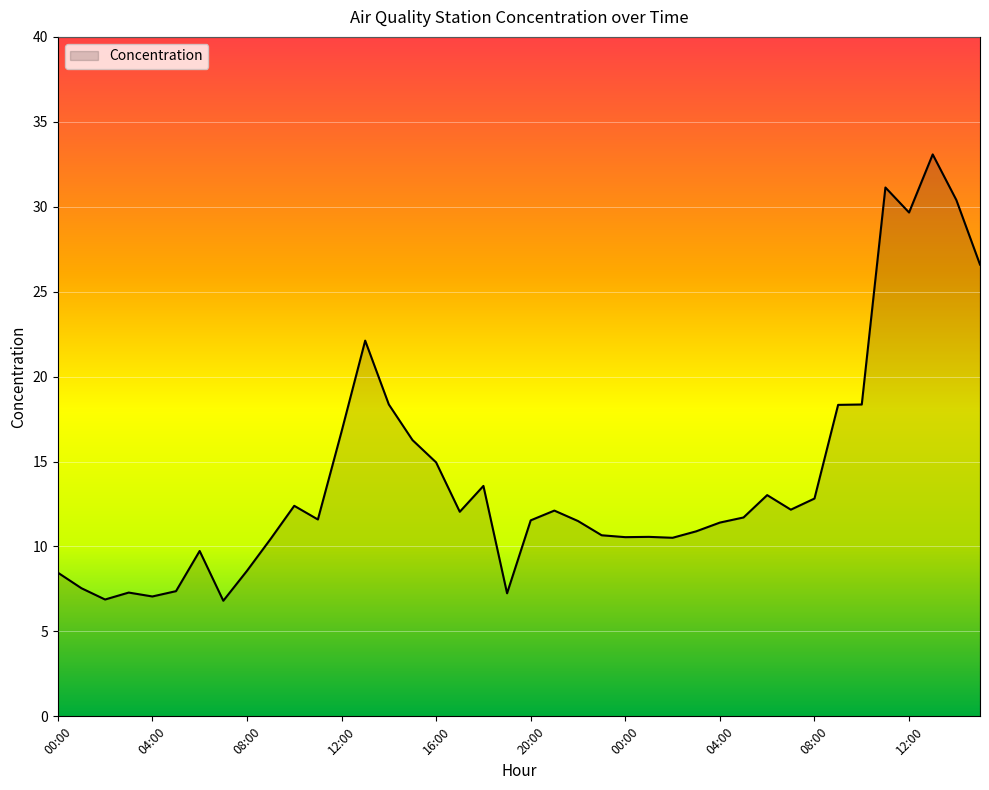

What is the smallest value displayed?

6.8